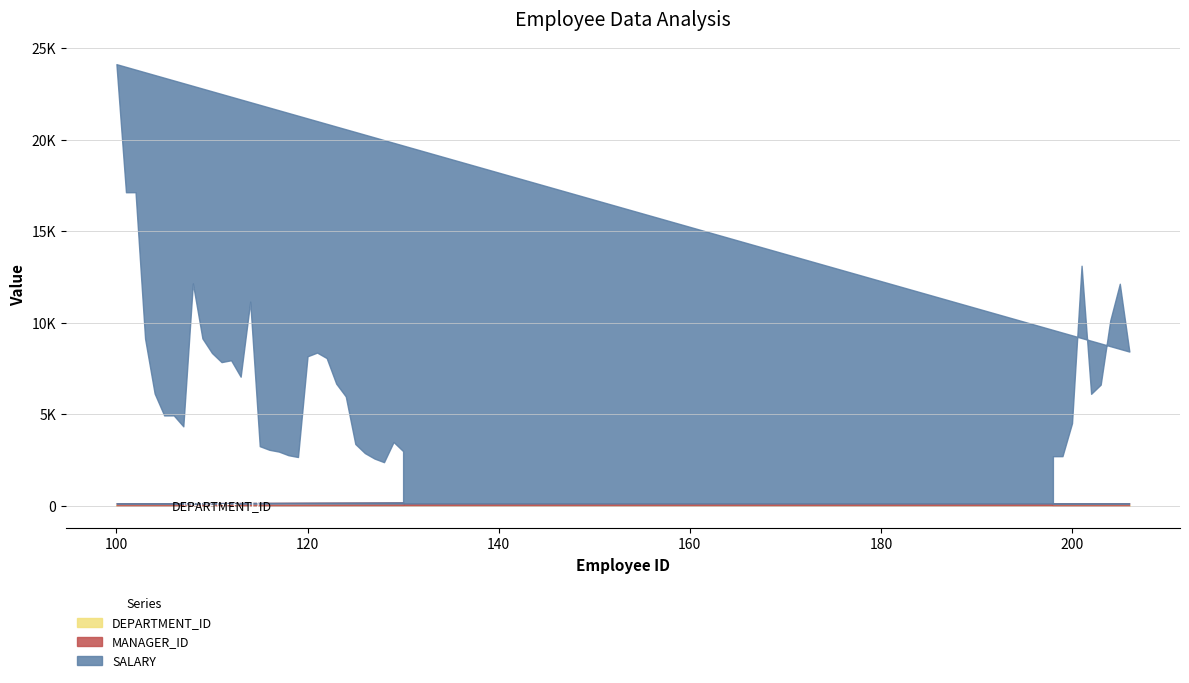

Is the value of MANAGER_ID at 107 greater than the value of SALARY at 104?

No